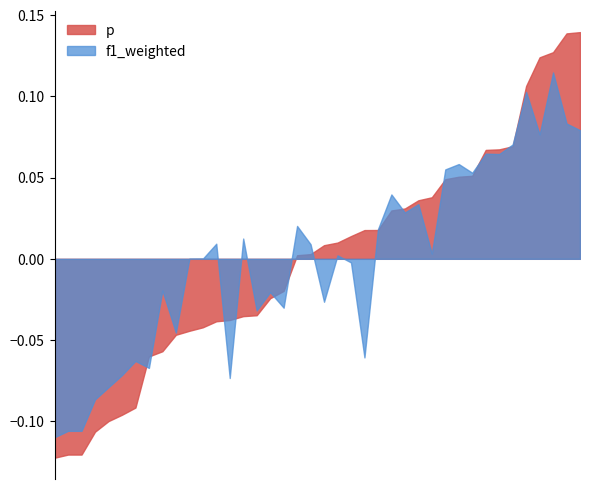

Which series has the widest spread of values?

p